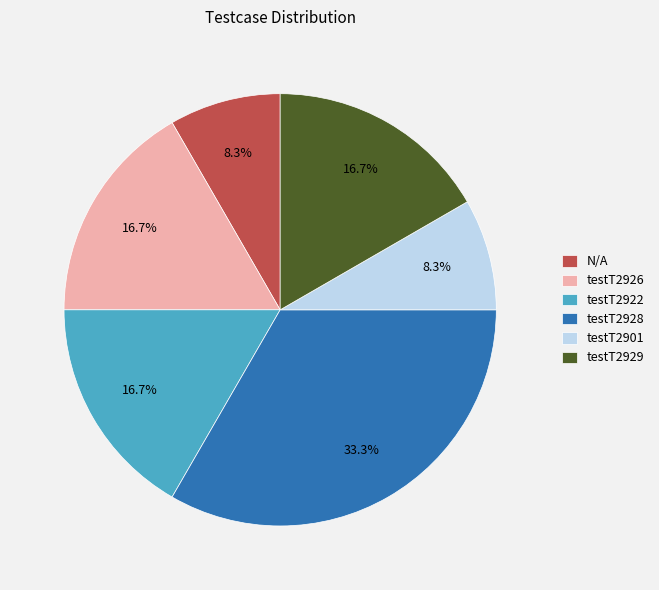

Count the number of slices in the pie.

6